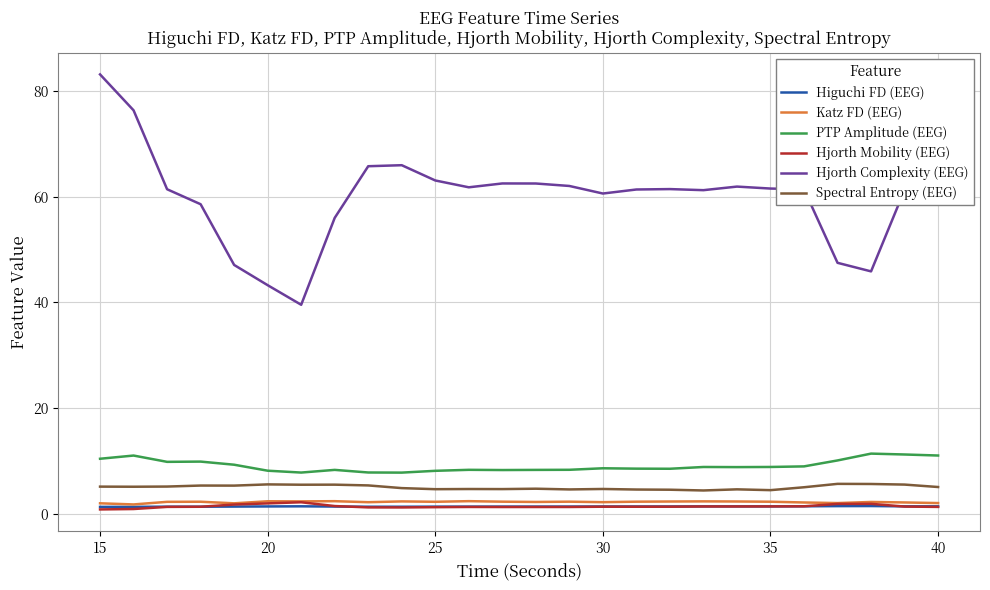

In Higuchi FD (EEG), how many points are lower than both neighbors (excluding endpoints)?

4